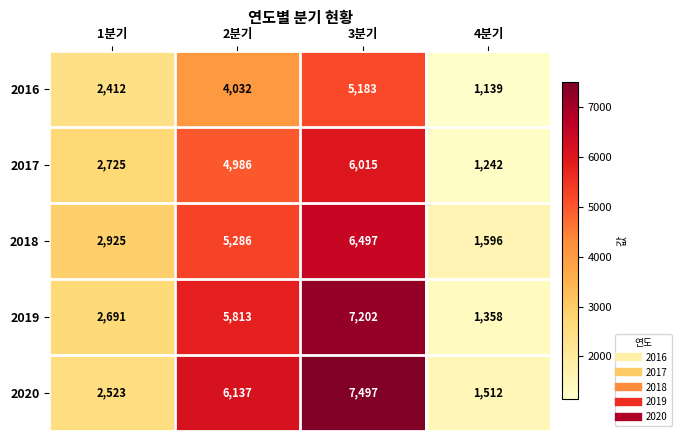

List the labels in order of 2017 value, smallest first.

4분기, 1분기, 2분기, 3분기